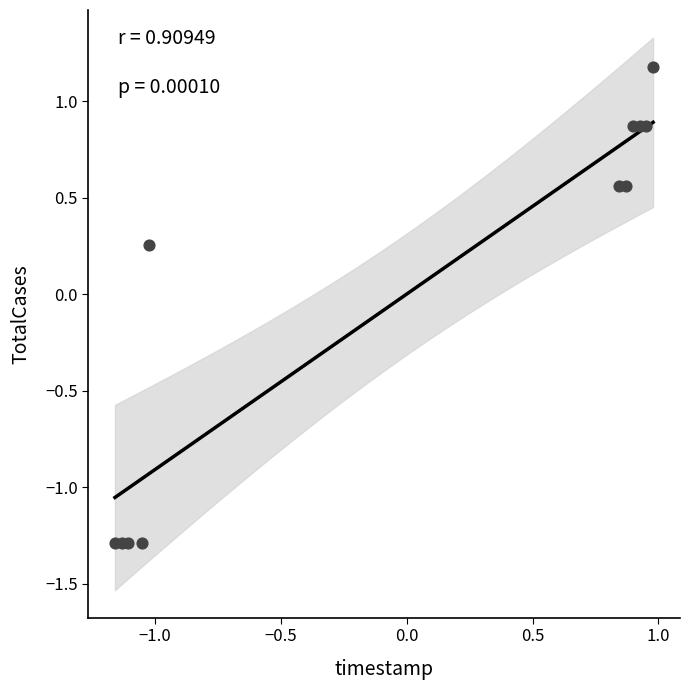

What is the range of X values (max minus min)?

2.1